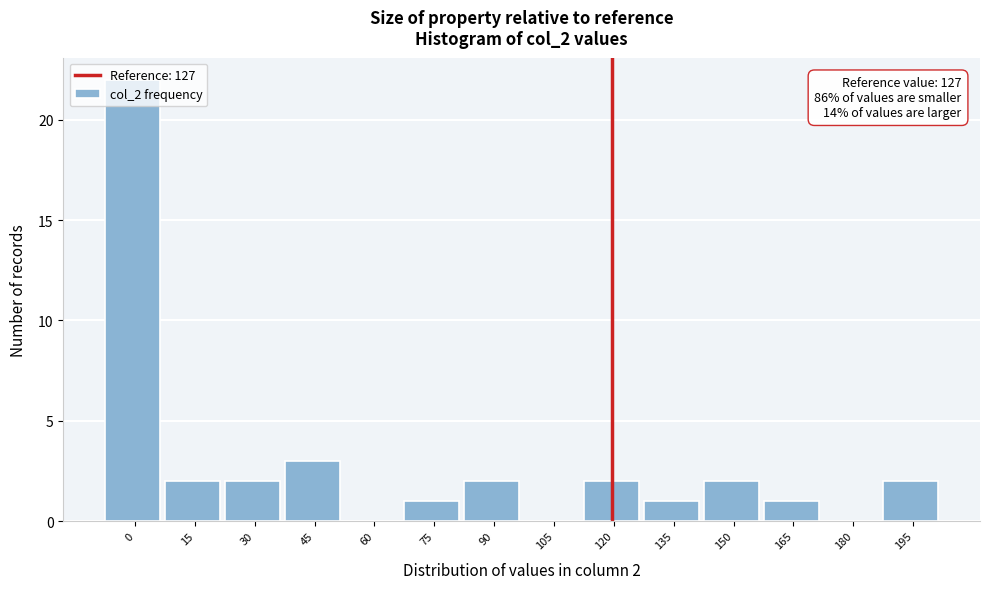

What is the sum of all values?

40